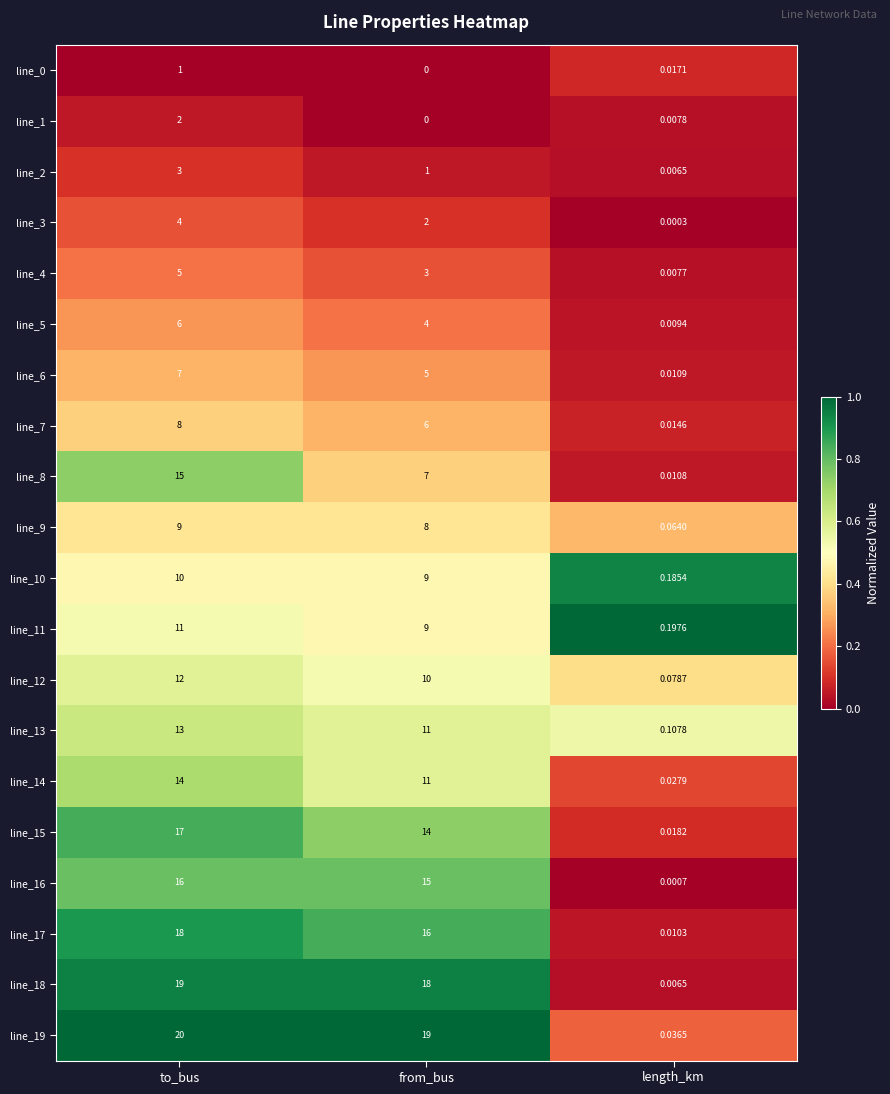

Is the value of line_5 at length_km greater than the value of line_11 at from_bus?

No